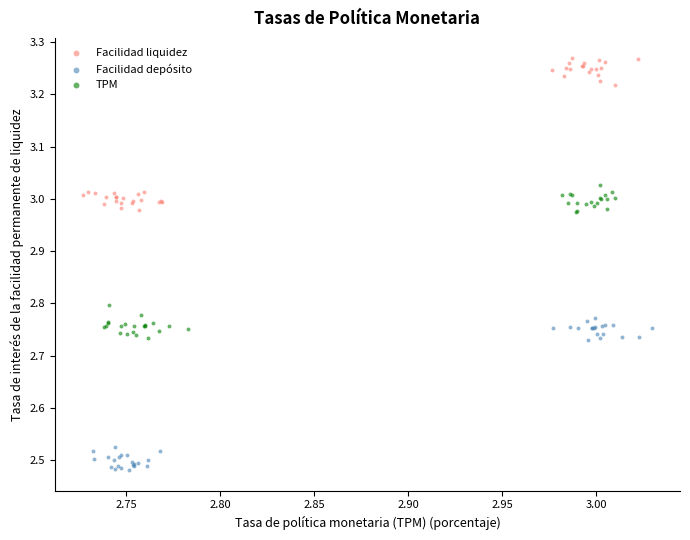

What are all the series names shown in the legend?

Facilidad liquidez, Facilidad depósito, TPM